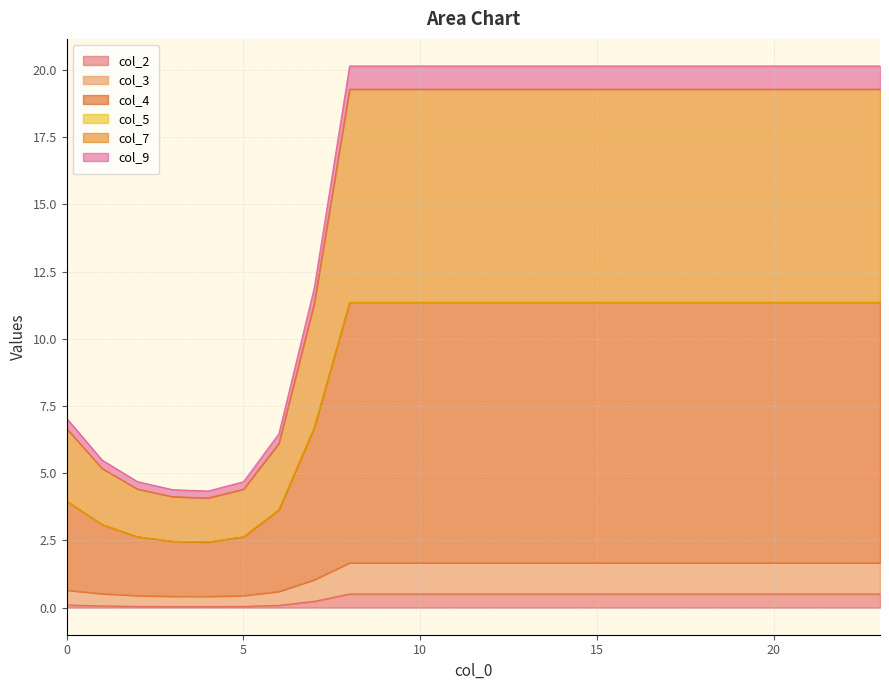

In col_4, how many points are lower than both neighbors (excluding endpoints)?

1